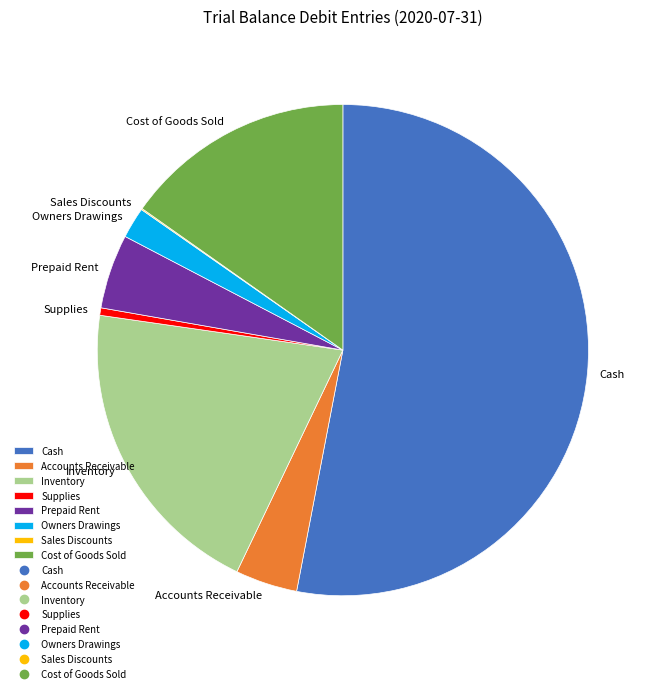

Is the sum of Owners Drawings and Cost of Goods Sold greater than half?

No